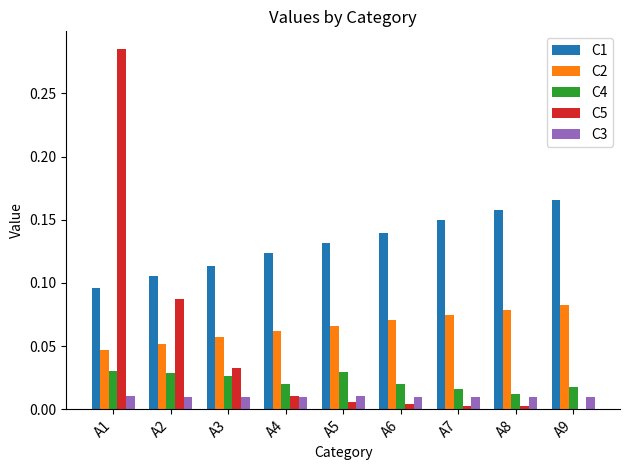

The value of C3 at A6 is 0.0. True or false?

True